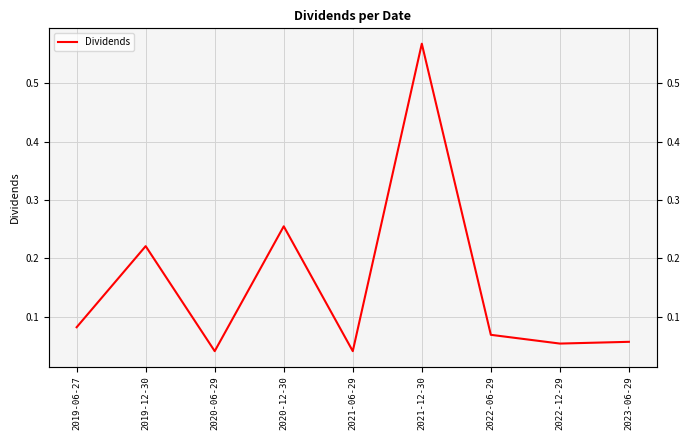

List the labels in order of value, largest first.

2021-12-30, 2020-12-30, 2019-12-30, 2019-06-27, 2022-06-29, 2023-06-29, 2022-12-29, 2020-06-29, 2021-06-29